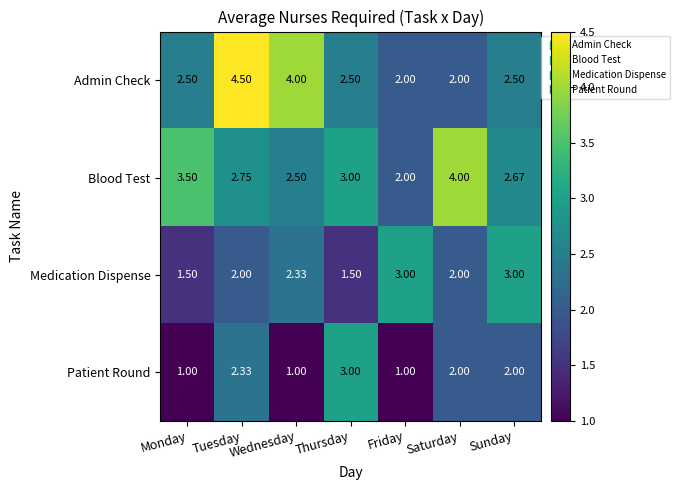

Which category has the lowest value in the Blood Test series?

Friday